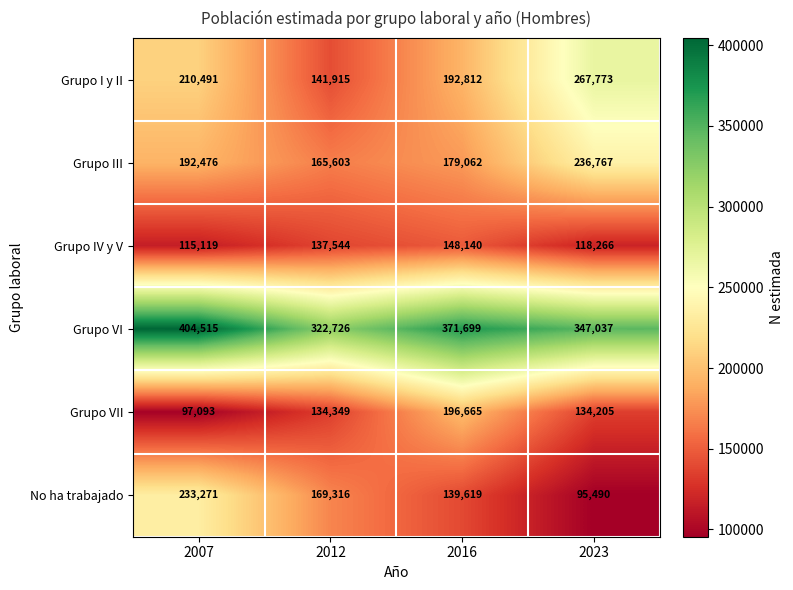

How many distinct data groups are displayed?

6